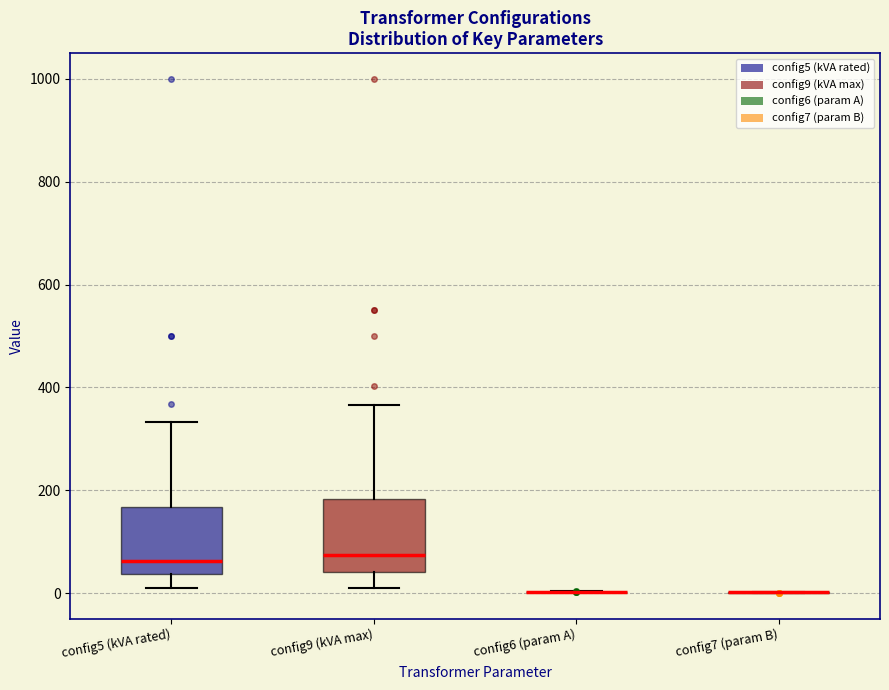

Reading left to right, transcribe this box plot: for each box, give where its median line is, the range the box spans, and where its two whiskers end, as read against the y-axis. The values are not printed on the chart, so give them approximately, as read against the axis.

config5 (kVA rated): median 60, box 40 to 160, whiskers 20 to 340
config9 (kVA max): median 80, box 40 to 180, whiskers 20 to 360
config6 (param A): box collapsed to a line at 0, whiskers 0 to 0
config7 (param B): box collapsed to a line at 0, whiskers 0 to 0